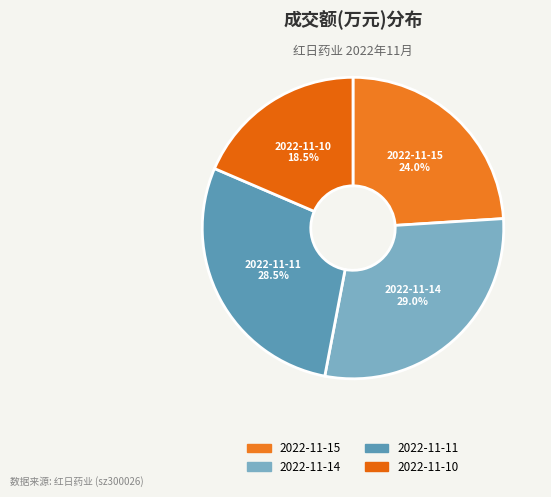

What percentage is NOT represented by 2022-11-15?

76.0%